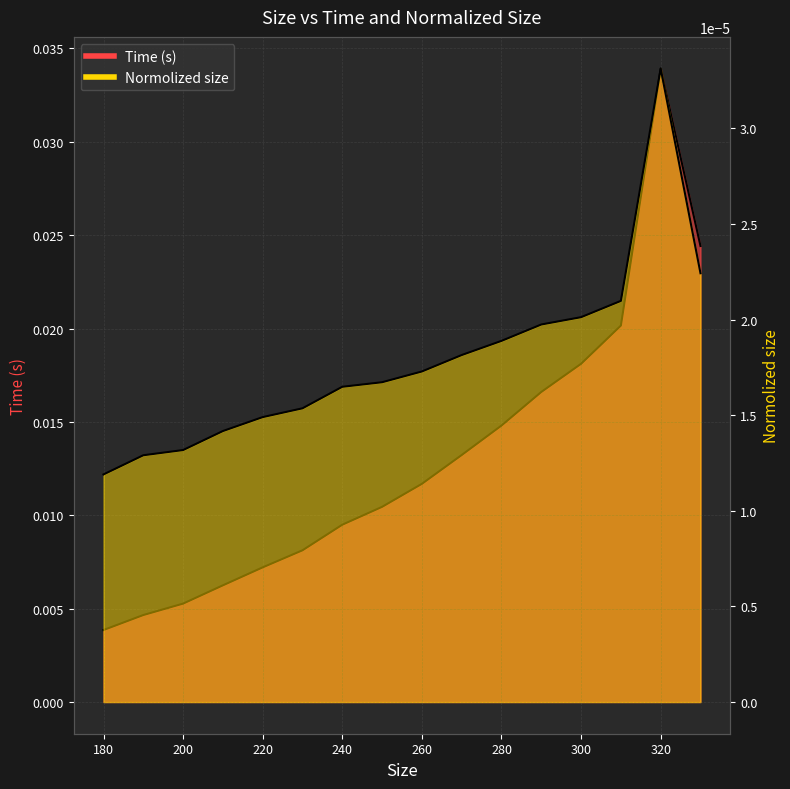

How many data points does each series have?

16